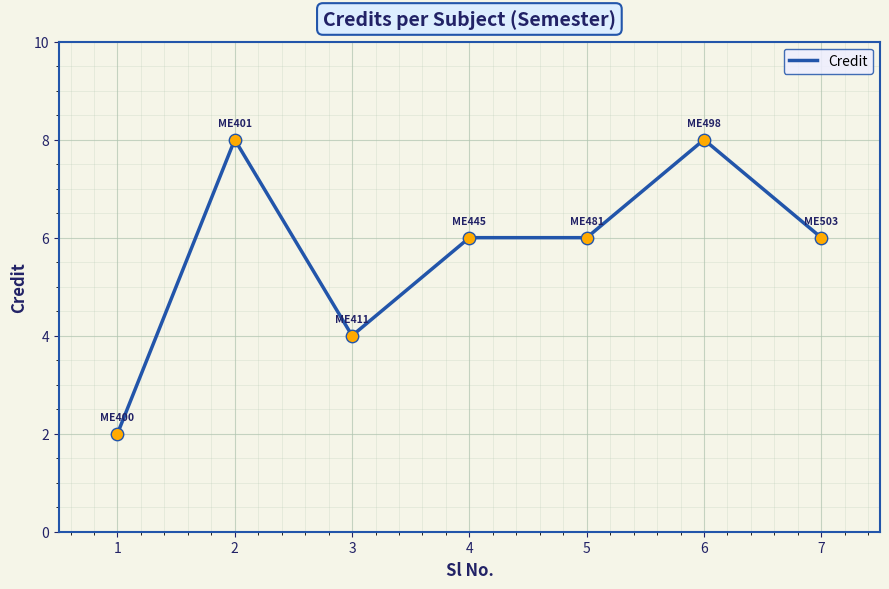

Approximately how many times larger is the value at 3 compared to 7?

0.7